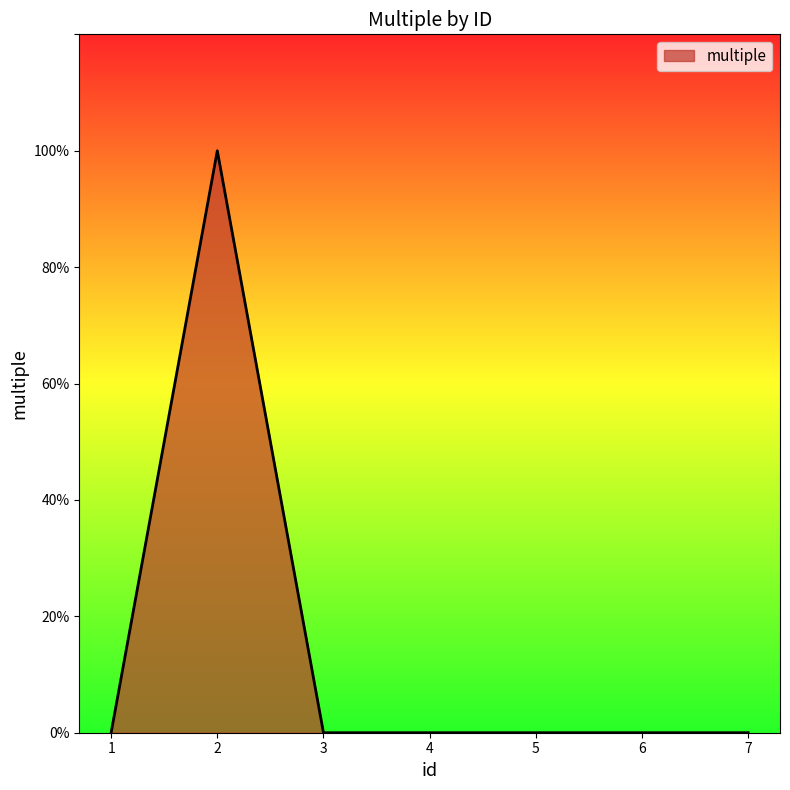

Rank the categories by value from lowest to highest.

1, 3, 4, 5, 6, 7, 2